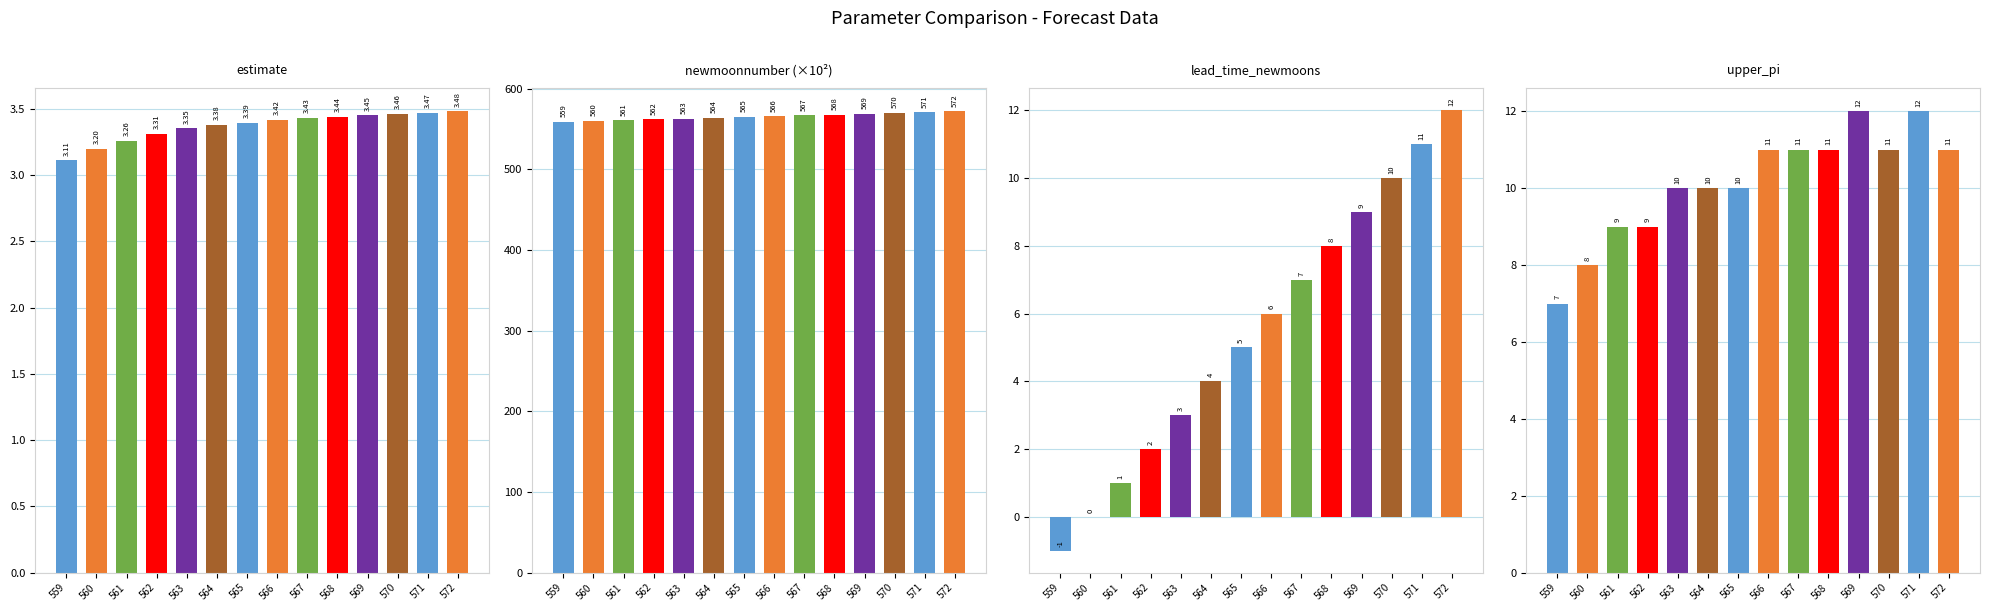

How many series are shown in this chart?

4